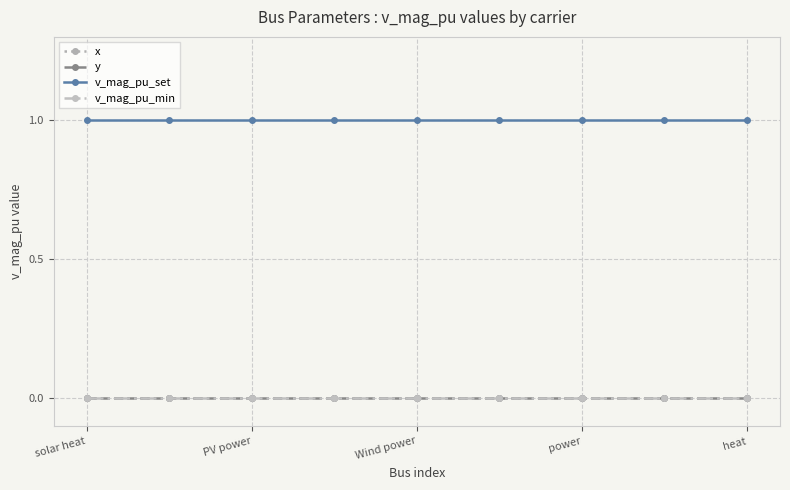

Is this an area chart (filled region under the line)?

No